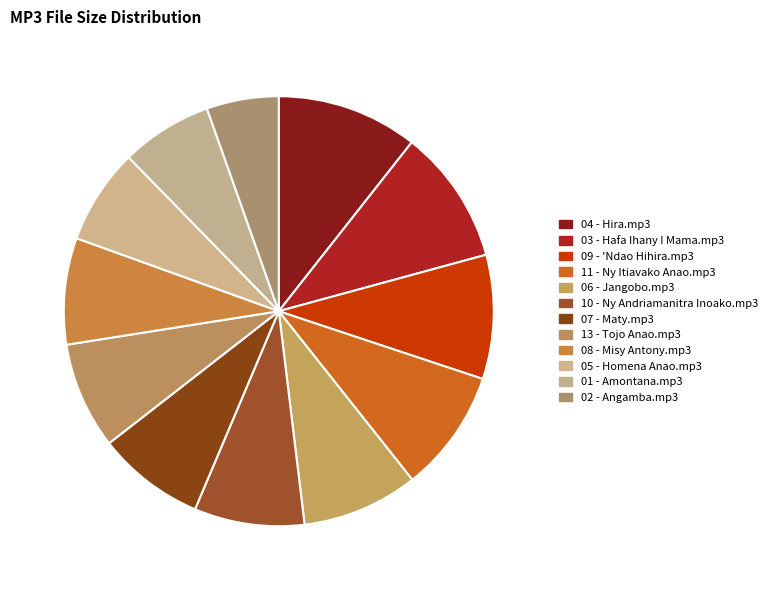

How many segments does this pie chart have?

12